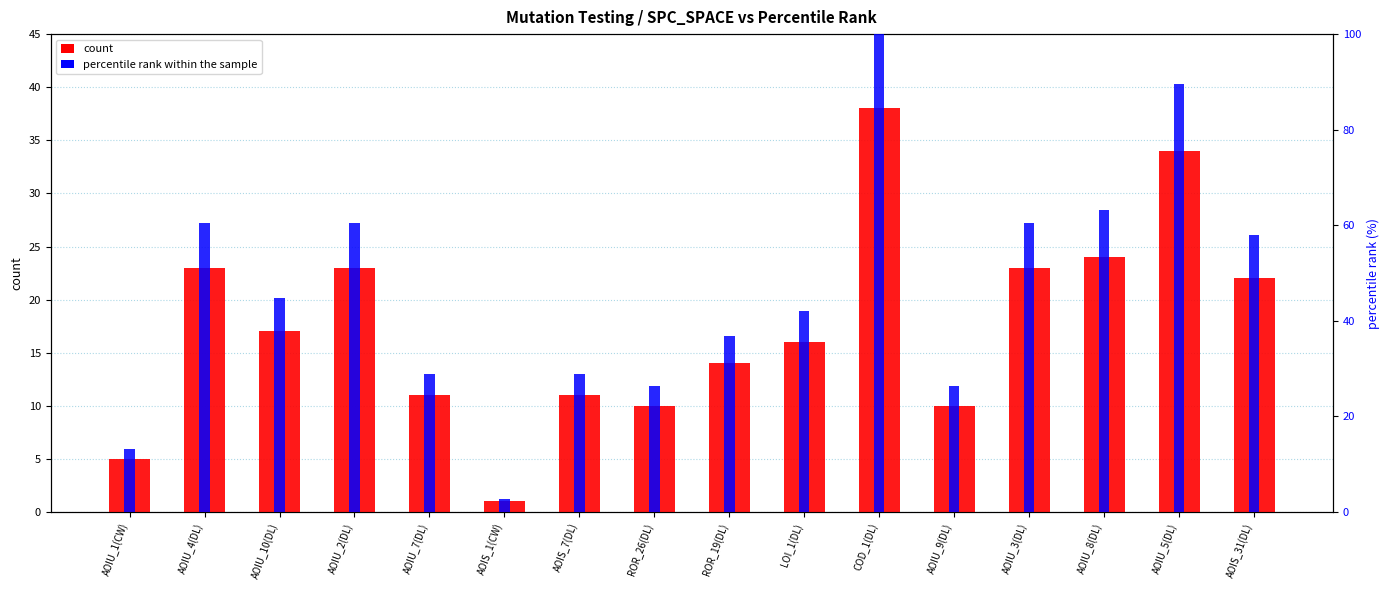

At which label does percentile rank within the sample first exceed 44?

AOIU_4(DL)